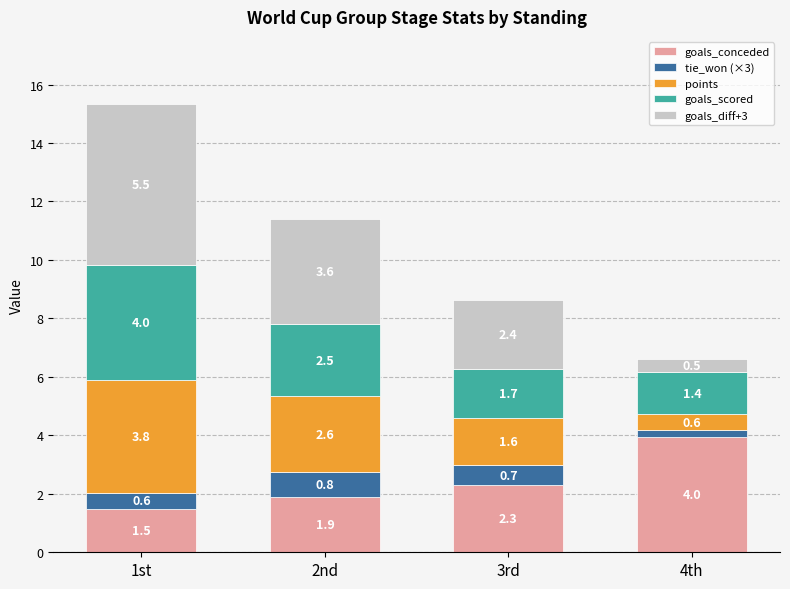

What is the difference between the maximum and minimum values in the goals_conceded series?

2.5